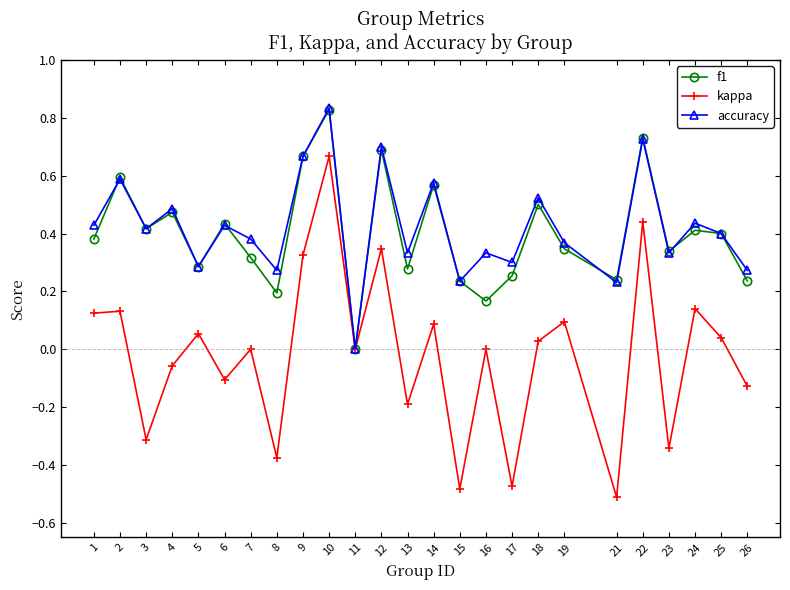

The accuracy series shows 0.3 at 8. True or false?

True